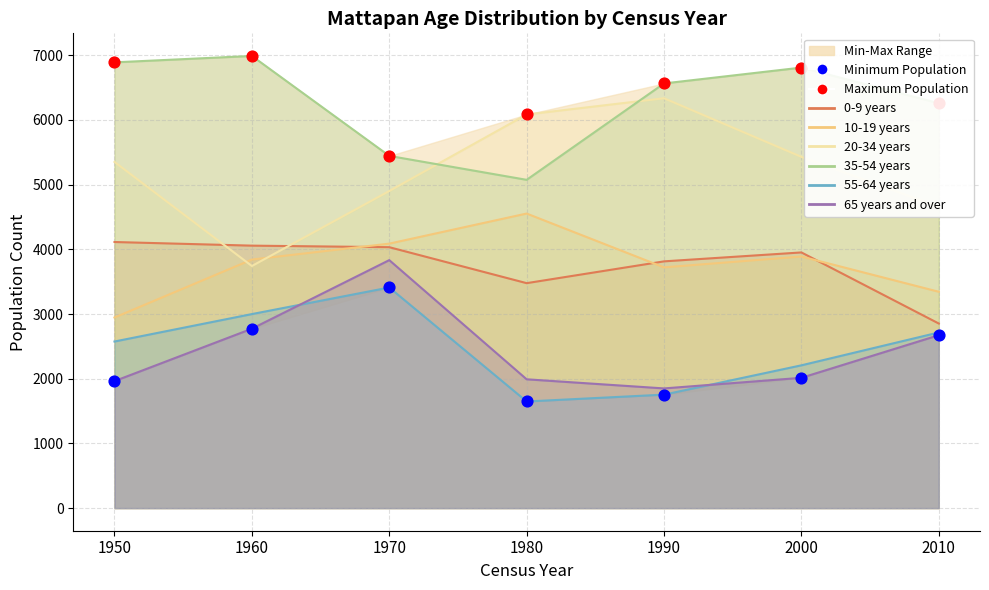

Which series contains the lowest Y value?

55-64 years